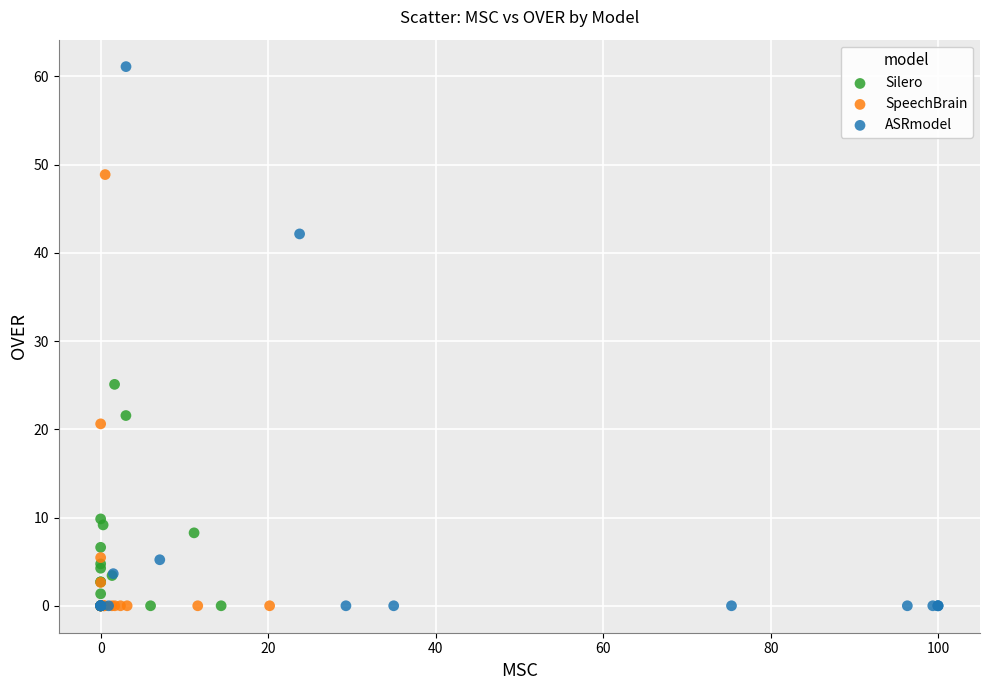

Which series has the largest Y range (max minus min)?

ASRmodel